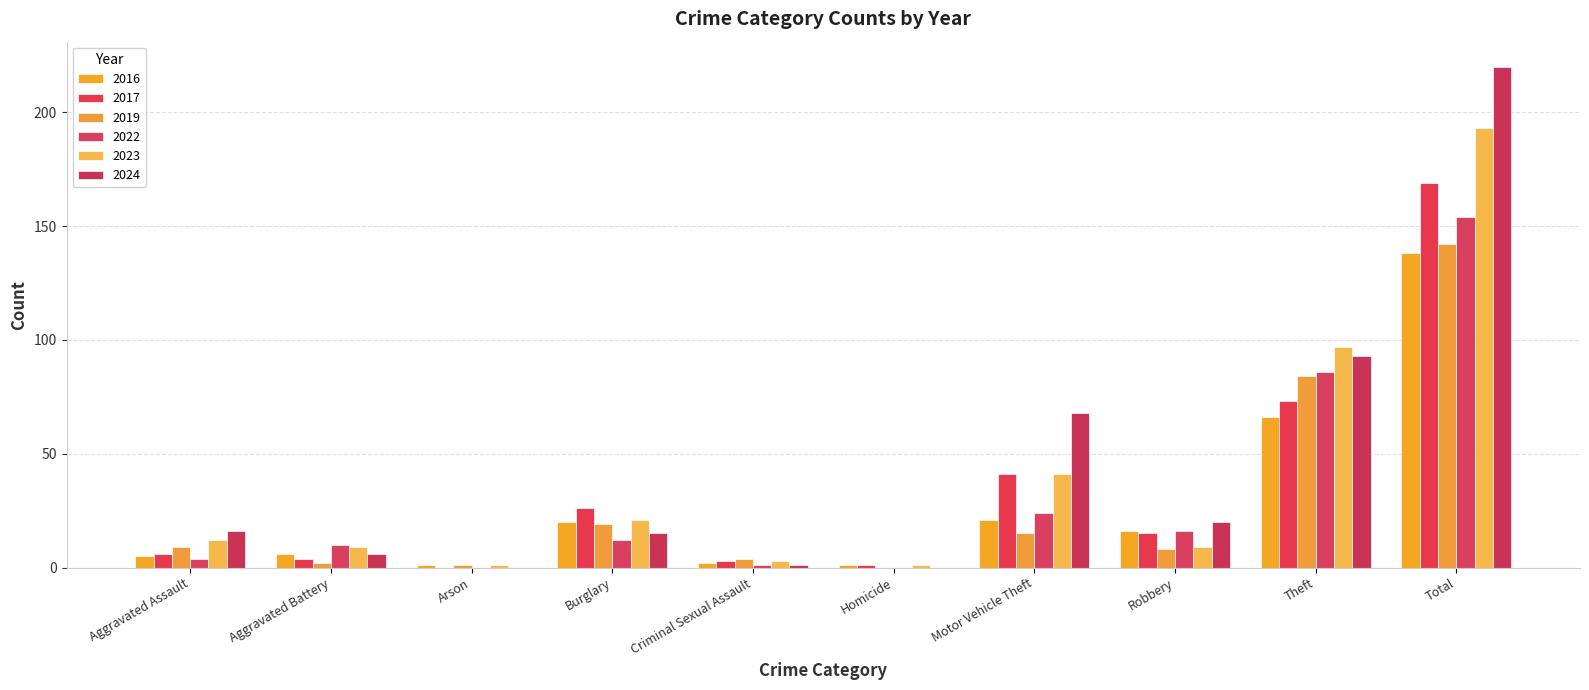

Reading right to left, extract all data points from this chart.

2016: Total=138	Theft=66	Robbery=16	Motor Vehicle Theft=21	Homicide=1	Criminal Sexual Assault=2	Burglary=20	Arson=1	Aggravated Battery=6	Aggravated Assault=5
2017: Total=169	Theft=73	Robbery=15	Motor Vehicle Theft=41	Homicide=1	Criminal Sexual Assault=3	Burglary=26	Arson=0	Aggravated Battery=4	Aggravated Assault=6
2019: Total=142	Theft=84	Robbery=8	Motor Vehicle Theft=15	Homicide=0	Criminal Sexual Assault=4	Burglary=19	Arson=1	Aggravated Battery=2	Aggravated Assault=9
2022: Total=154	Theft=86	Robbery=16	Motor Vehicle Theft=24	Homicide=0	Criminal Sexual Assault=1	Burglary=12	Arson=0	Aggravated Battery=10	Aggravated Assault=4
2023: Total=193	Theft=97	Robbery=9	Motor Vehicle Theft=41	Homicide=1	Criminal Sexual Assault=3	Burglary=21	Arson=1	Aggravated Battery=9	Aggravated Assault=12
2024: Total=220	Theft=93	Robbery=20	Motor Vehicle Theft=68	Homicide=0	Criminal Sexual Assault=1	Burglary=15	Arson=0	Aggravated Battery=6	Aggravated Assault=16